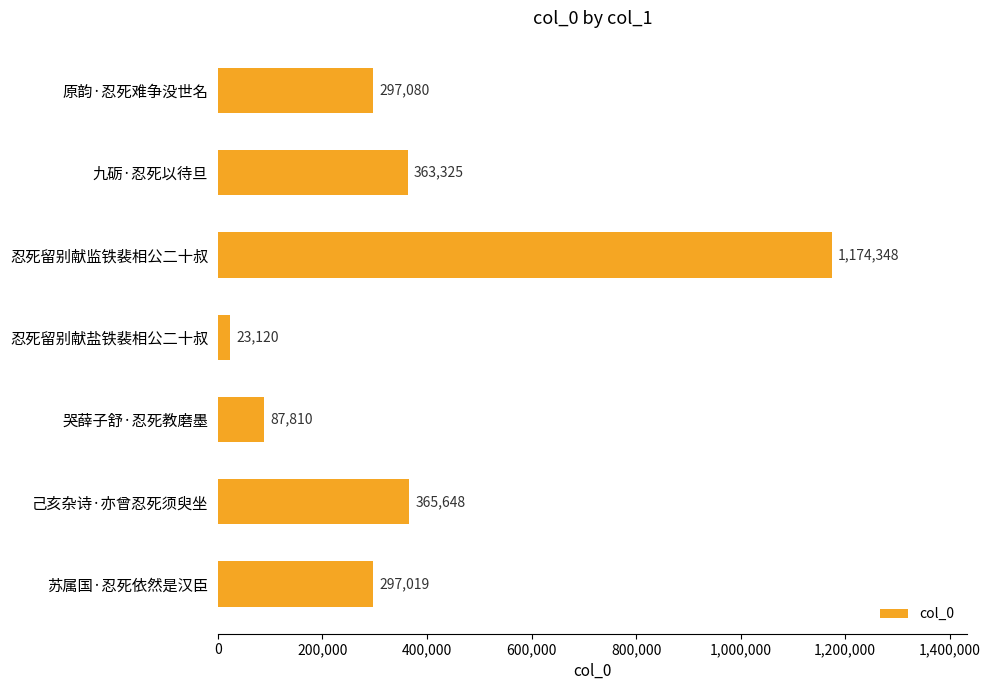

How many data points are less than 297080?

3